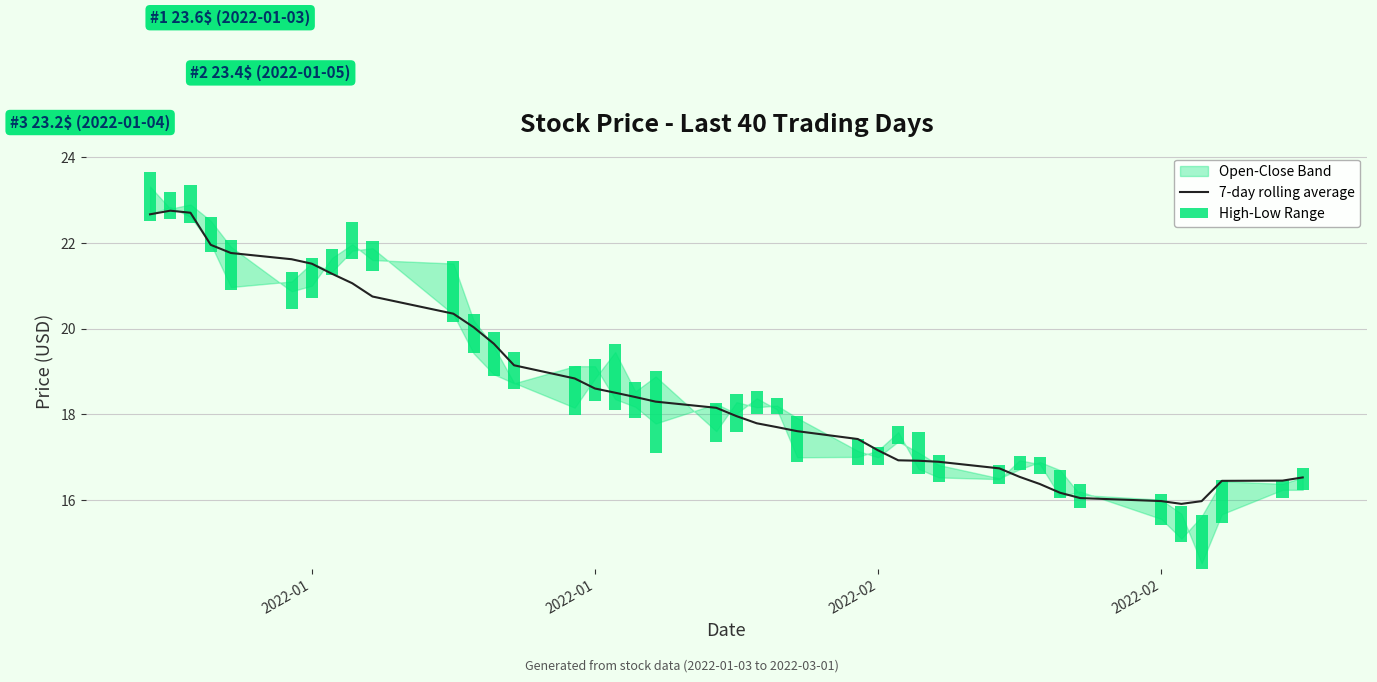

How many data points in 7-day rolling average are less than 18?

20